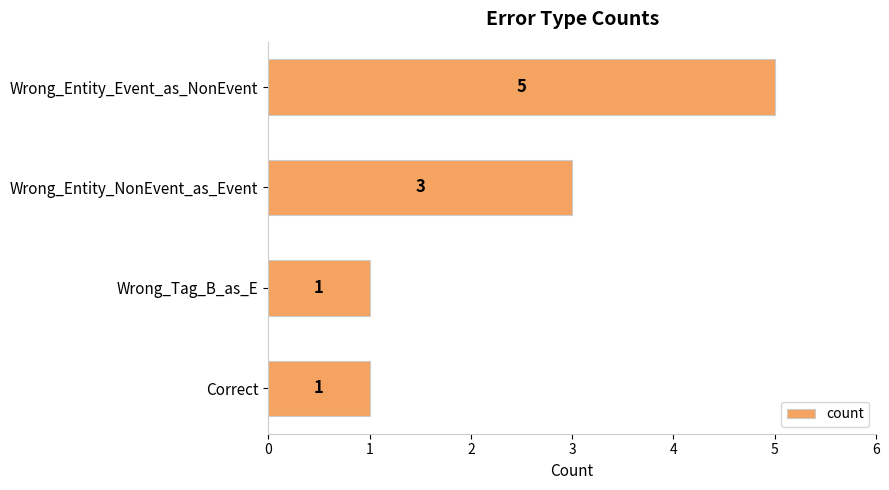

What is the label of the 4th bar from the bottom?

Wrong_Entity_Event_as_NonEvent